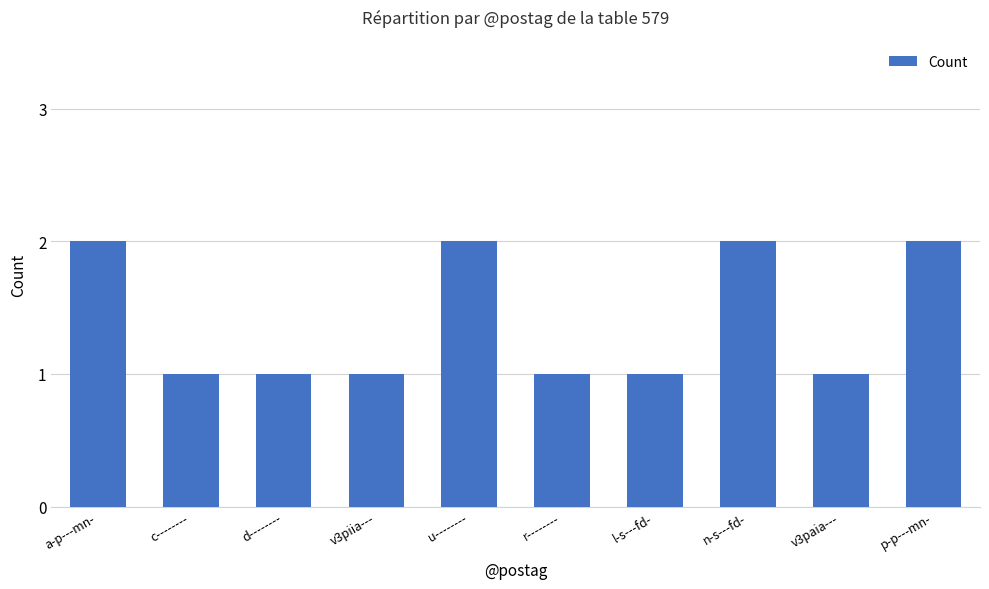

What is the label of the 6th bar from the left?

r--------